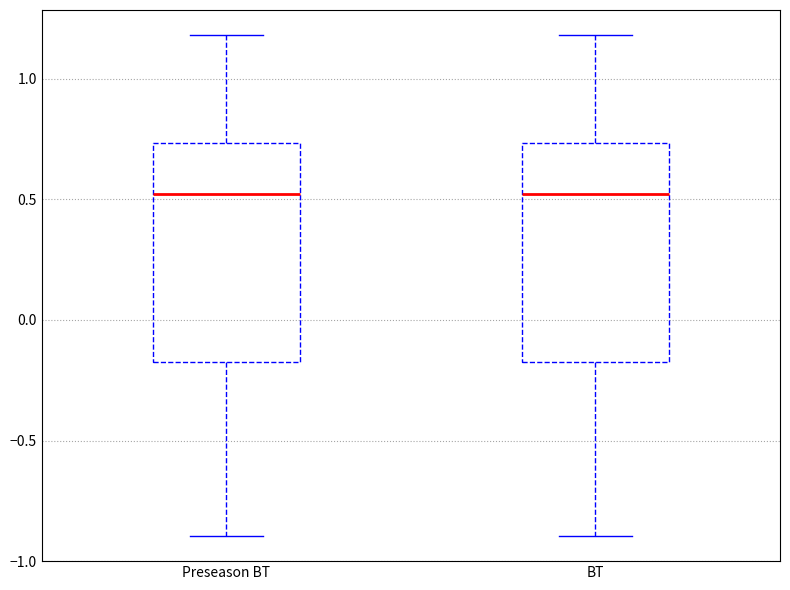

Where is the upper edge of the box for BT on the y-axis? The values are not printed on the chart, so give them approximately, as read against the axis.

0.75